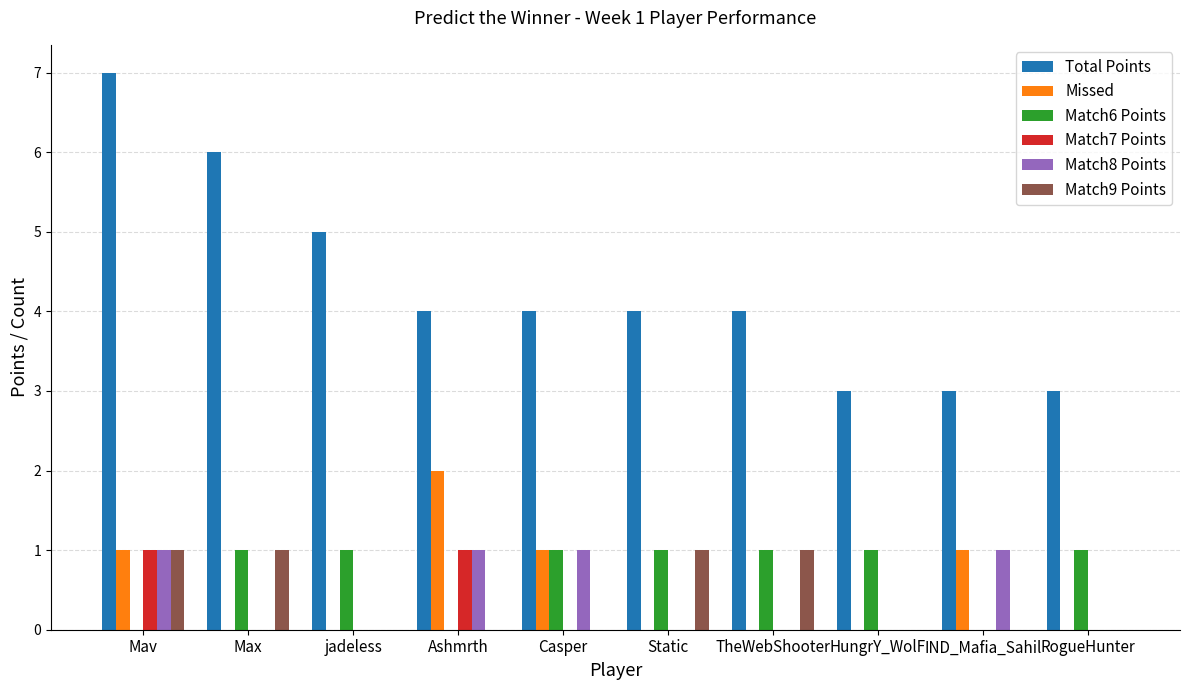

What is the sum of all Match9 Points values?

4